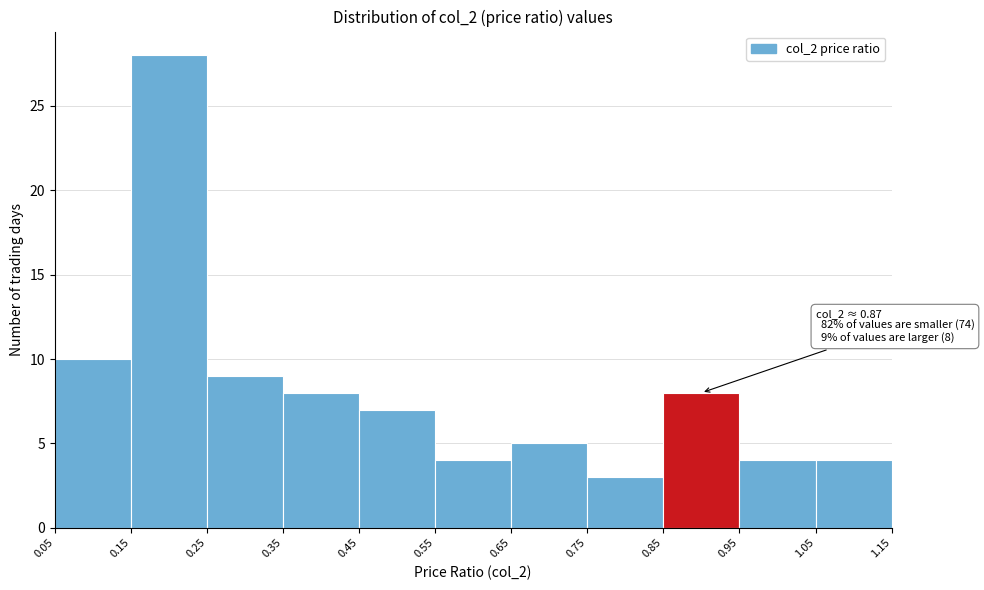

Which range on the x-axis has the tallest bar?

0.15 to 0.25